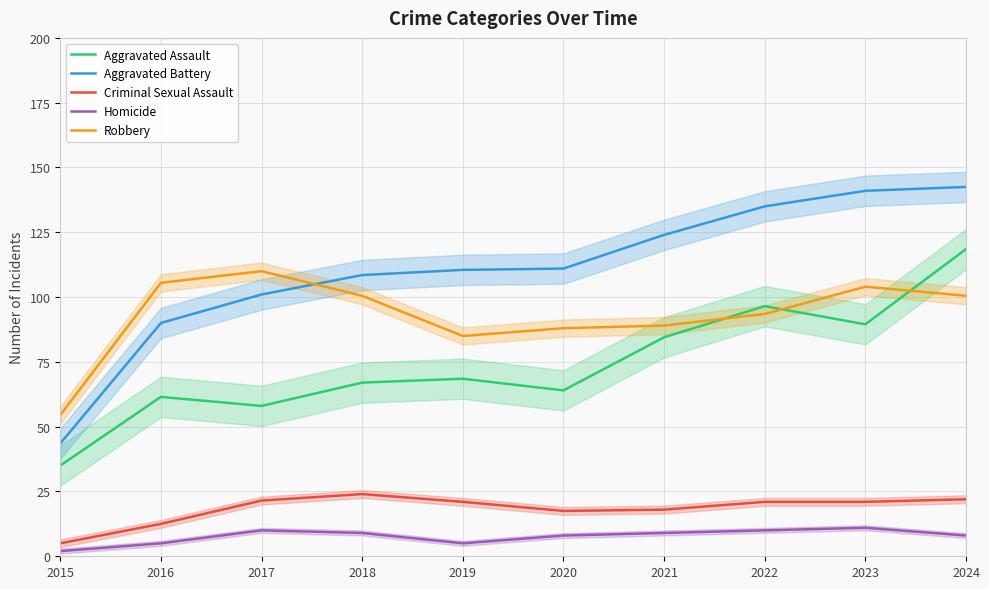

How many series are shown in this chart?

5